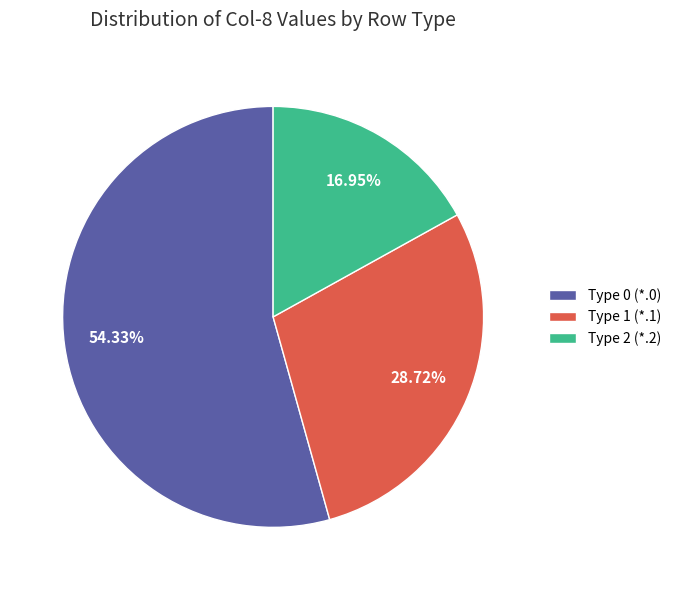

Do Type 2 (*.2) and Type 1 (*.1) together represent more than half of the pie?

No